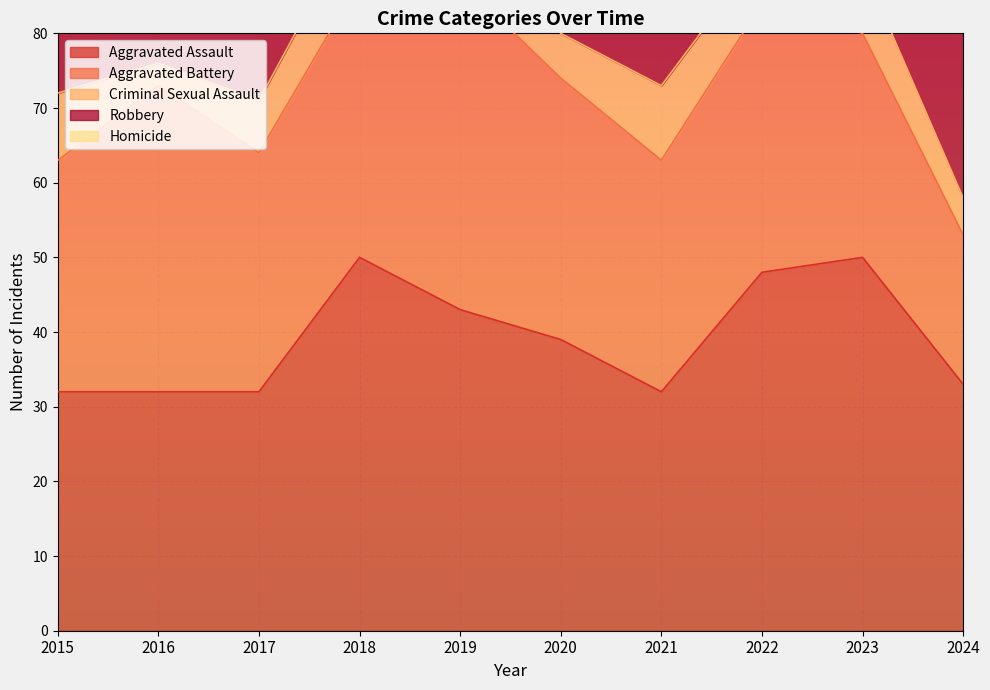

What is the difference between the highest and lowest values at 2024?

31